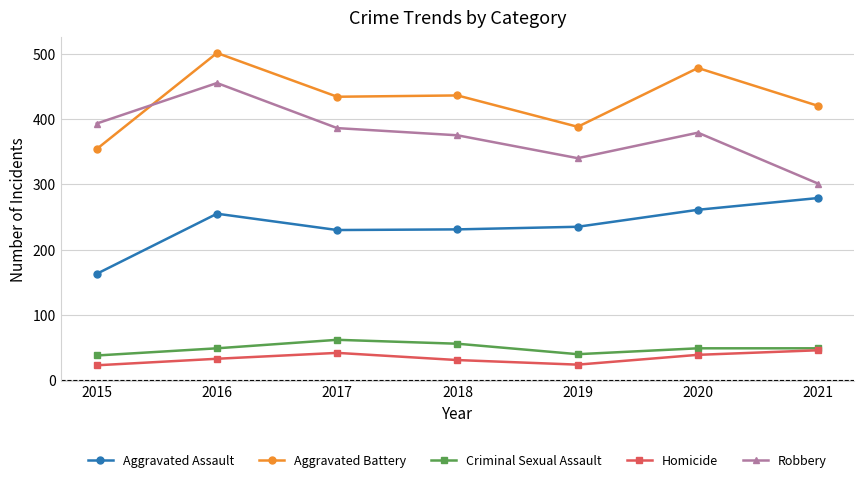

What is the difference between the second highest and second lowest values in the Aggravated Battery series?

90